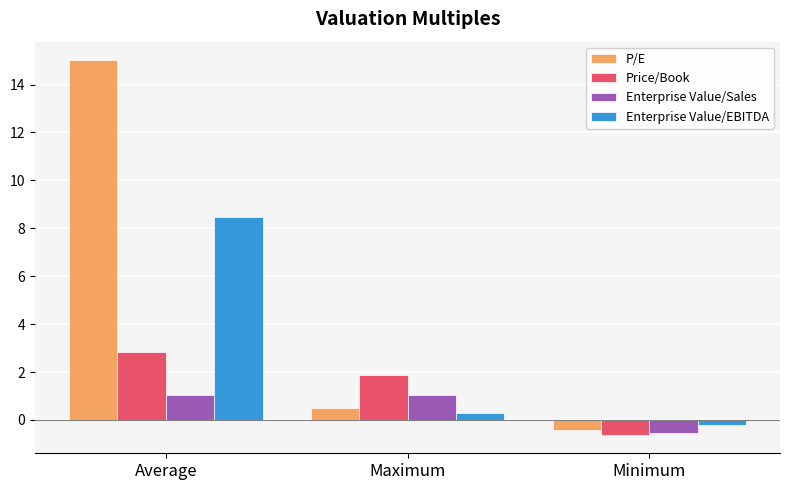

Which series changed the most between Maximum and Minimum?

Price/Book